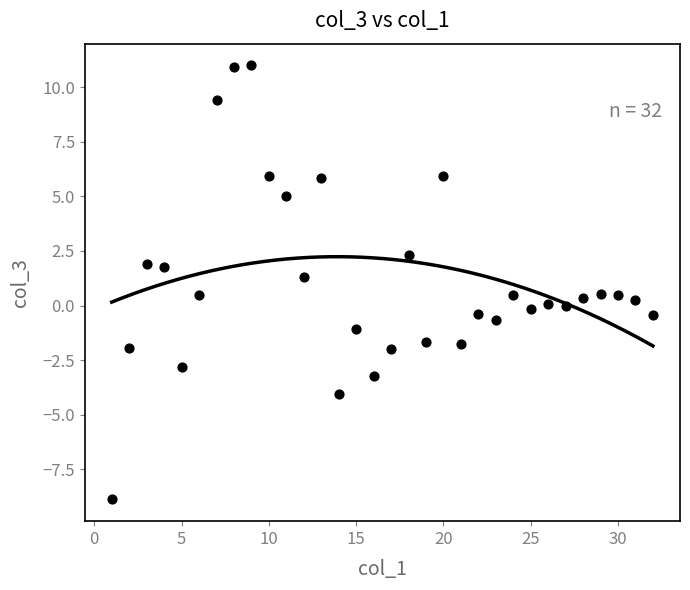

What is the range of Y values (max minus min)?

19.9